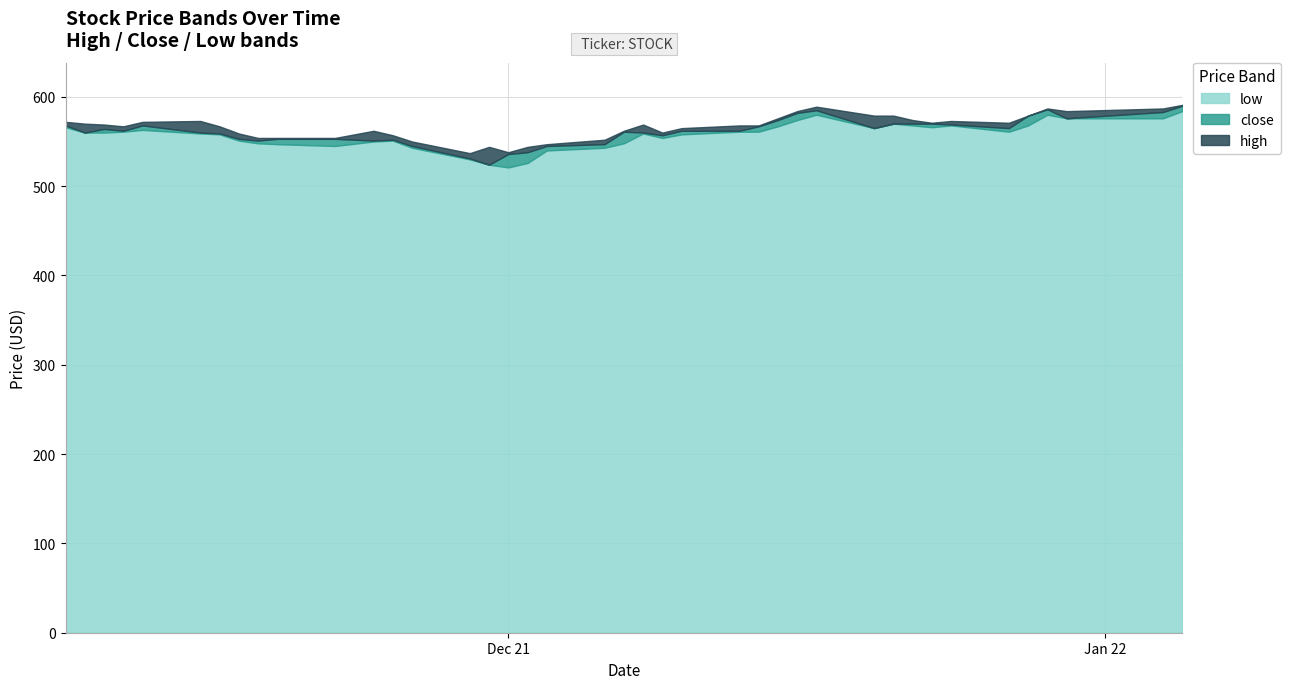

True or false: high and low intersect in this chart.

False